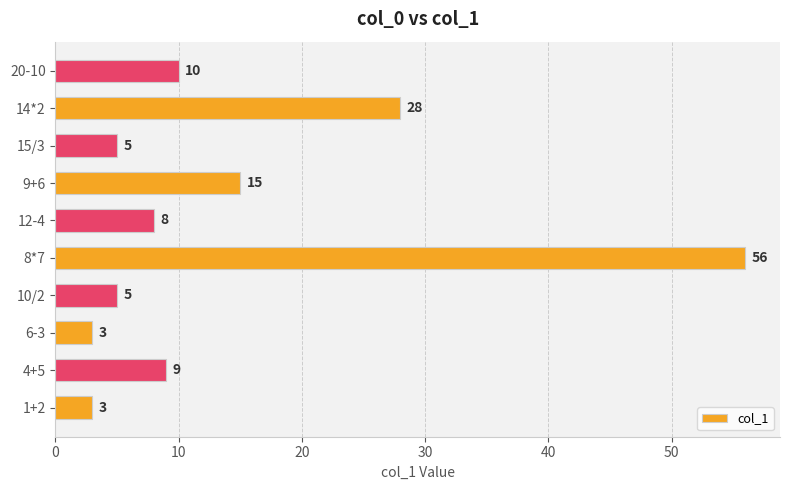

Reading bottom to top, transcribe all the data shown in this chart.

1+2=3	4+5=9	6-3=3	10/2=5	8*7=56	12-4=8	9+6=15	15/3=5	14*2=28	20-10=10